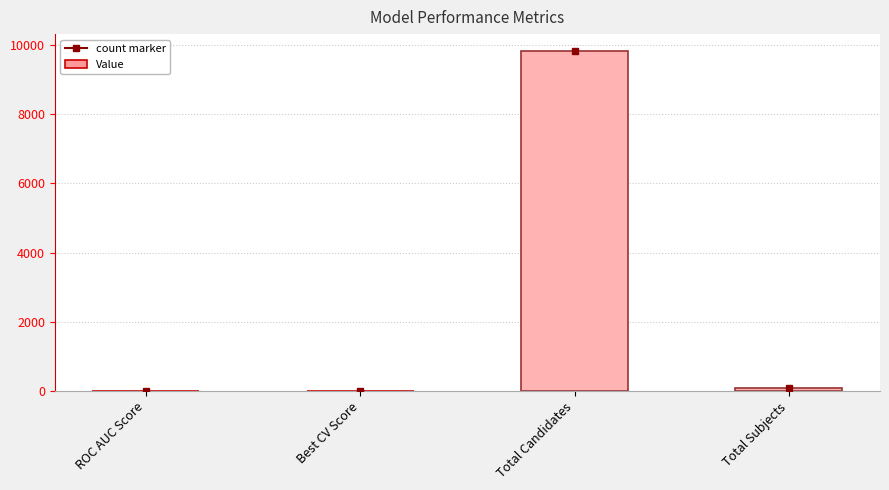

Where does the data first go above 88?

Total Candidates